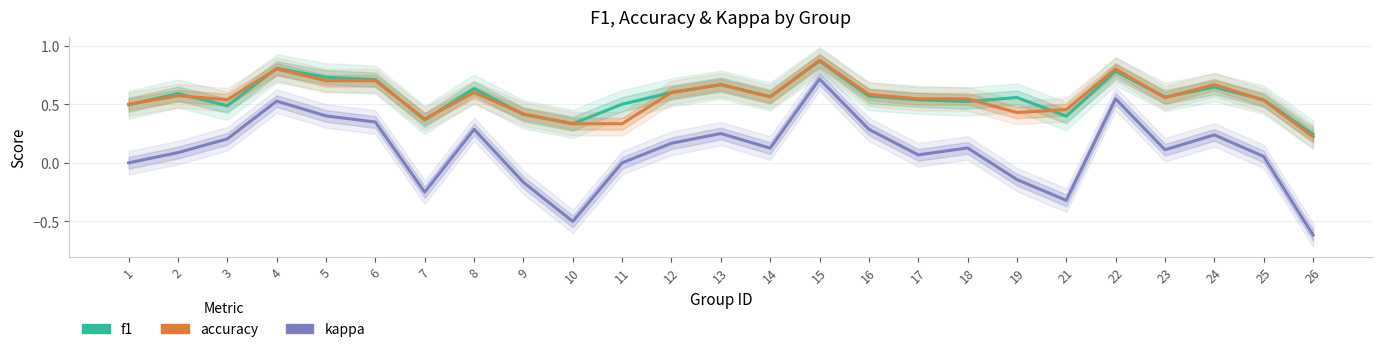

What is the sum of the f1 values at 19 and 13?

1.2